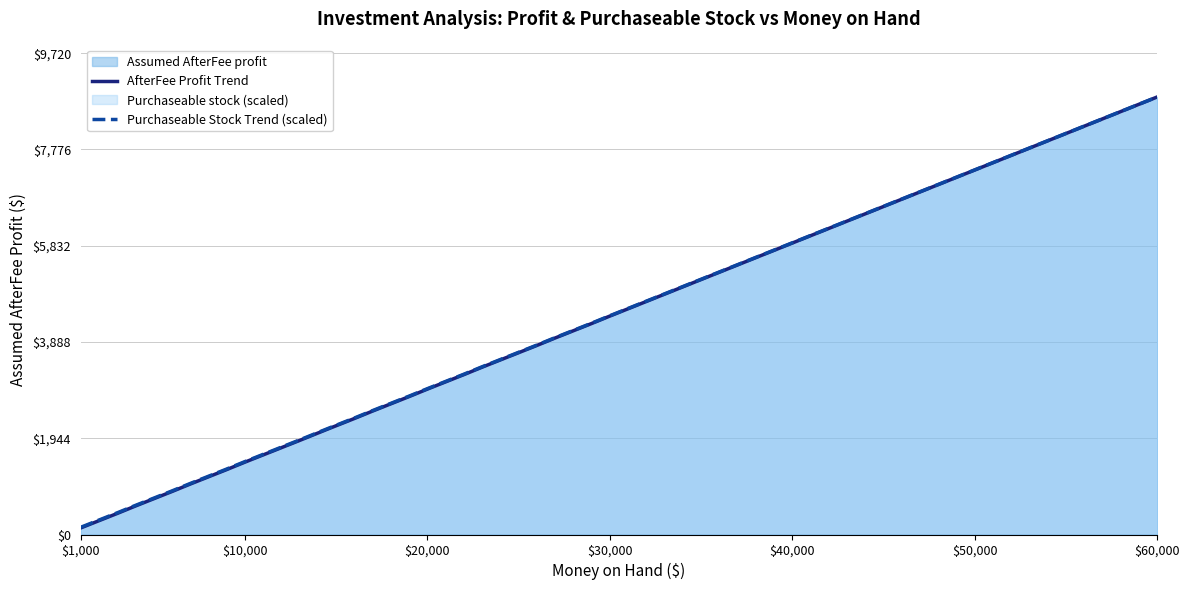

At how many categories does at least one series exceed 1317?

23